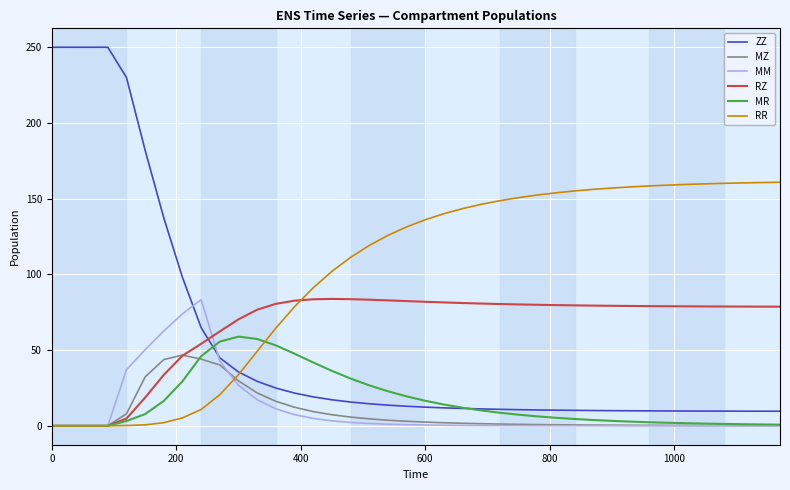

At how many categories does at least one series exceed 145?

23